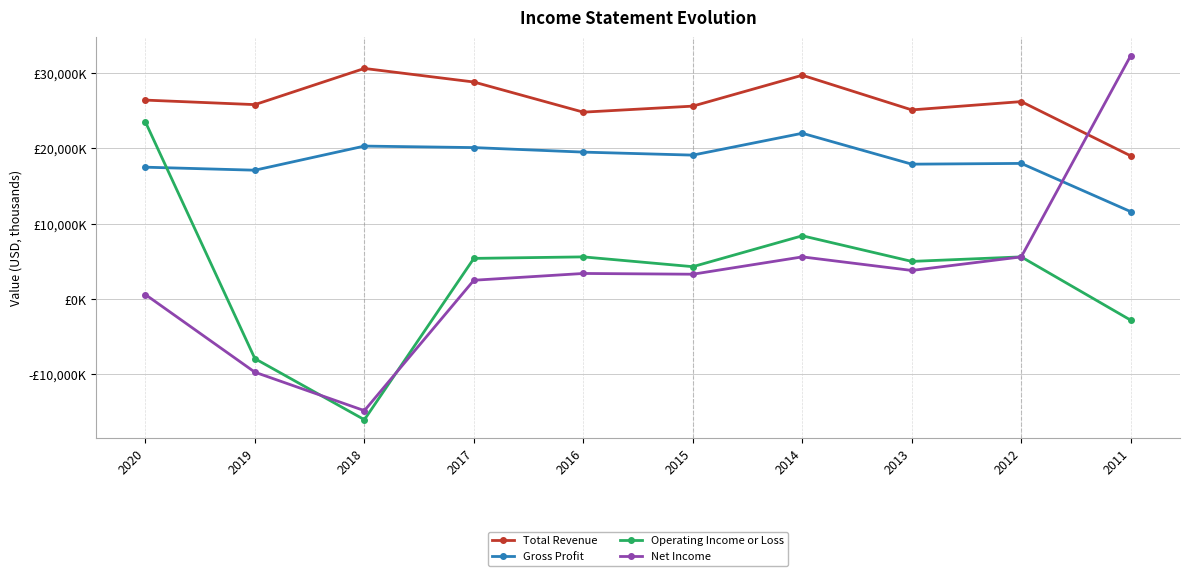

Is it true that Operating Income or Loss equals -16000 at 2018?

True